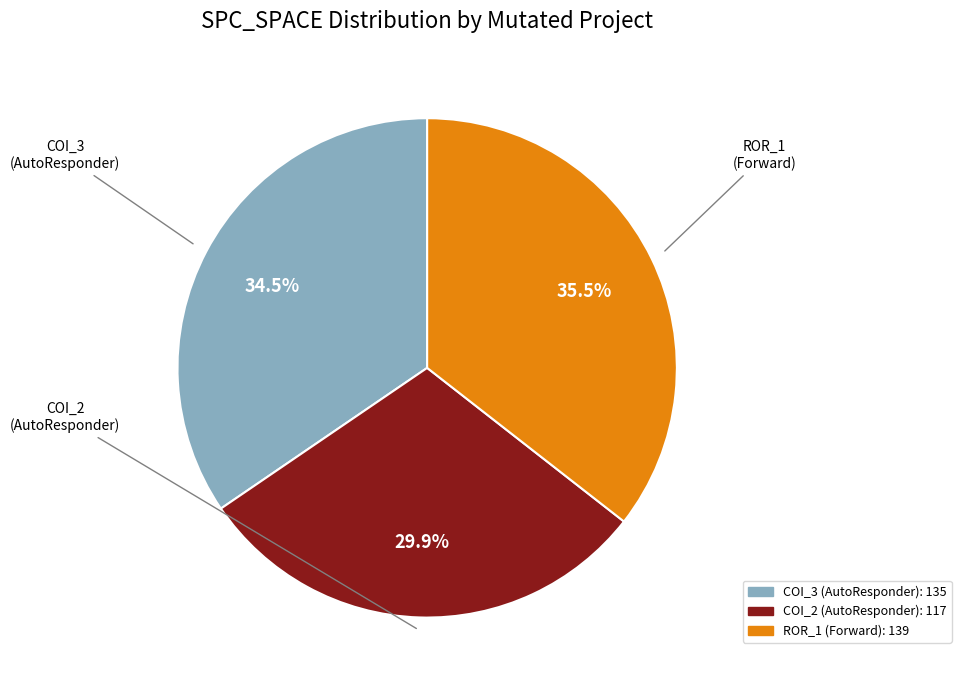

Is there a majority slice in this chart?

No